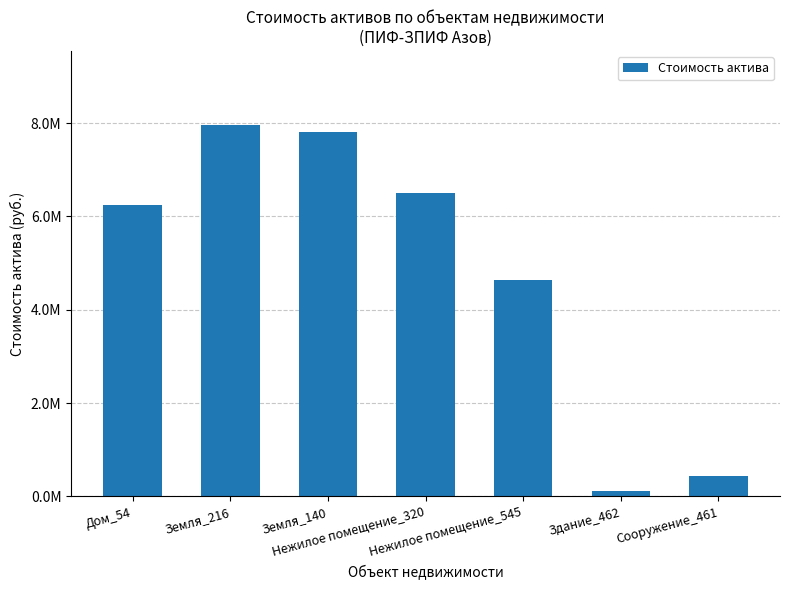

What is the label of the 3rd bar from the right?

Нежилое помещение_545